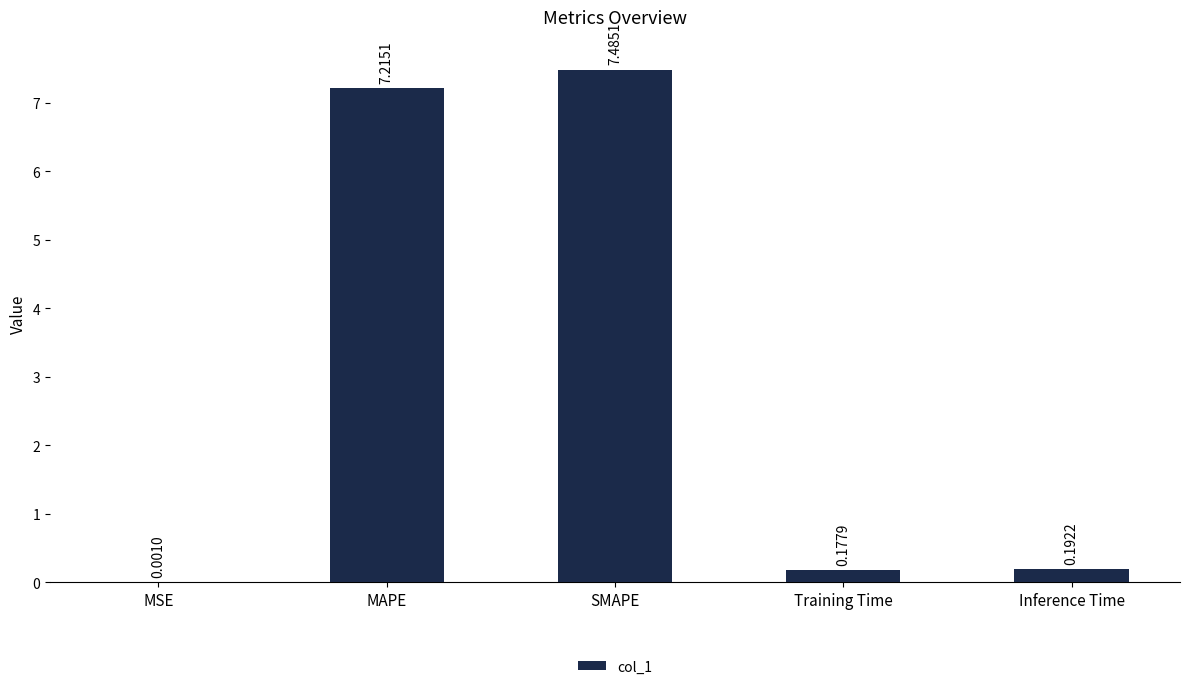

Between MAPE and MSE, which is larger?

MAPE